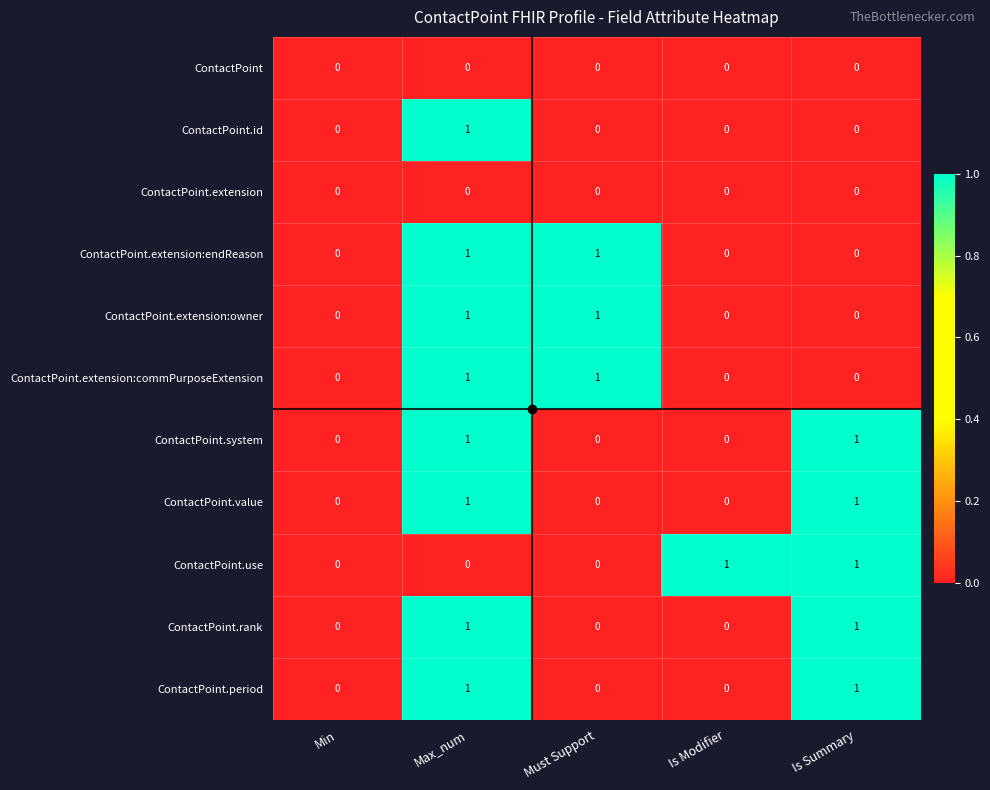

Is it true that ContactPoint.use equals 1 at Is Summary?

True